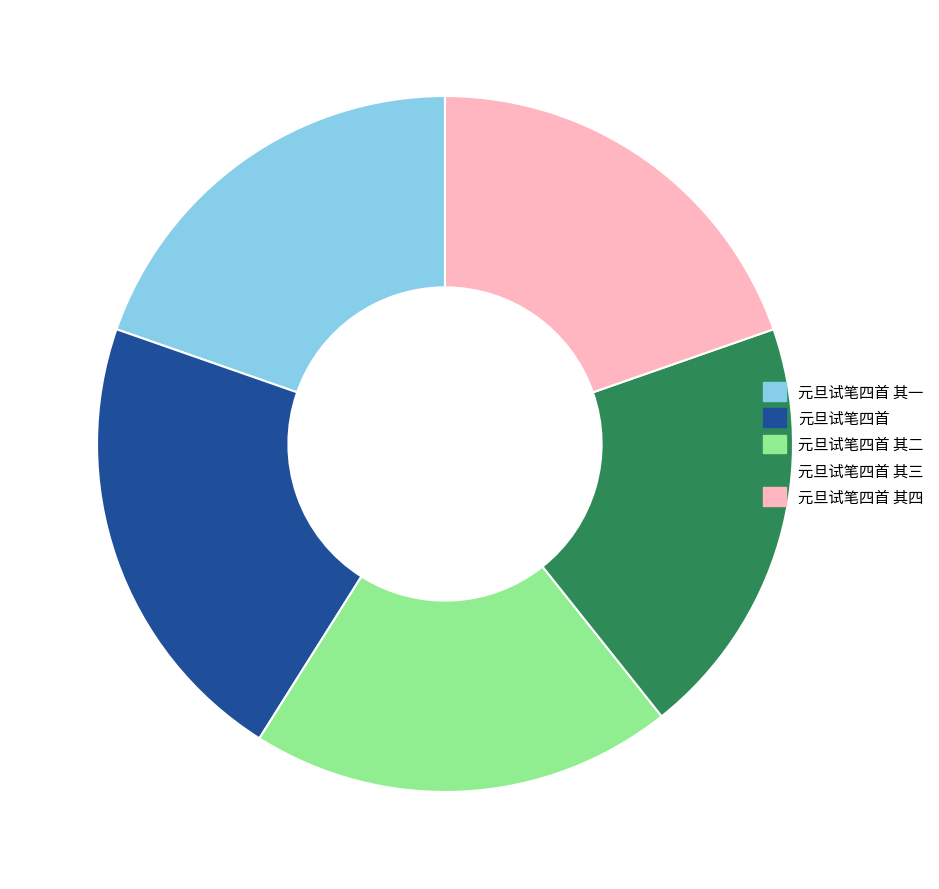

What is the ratio of the value at 元旦试笔四首 其三 to the value at 元旦试笔四首?

0.9